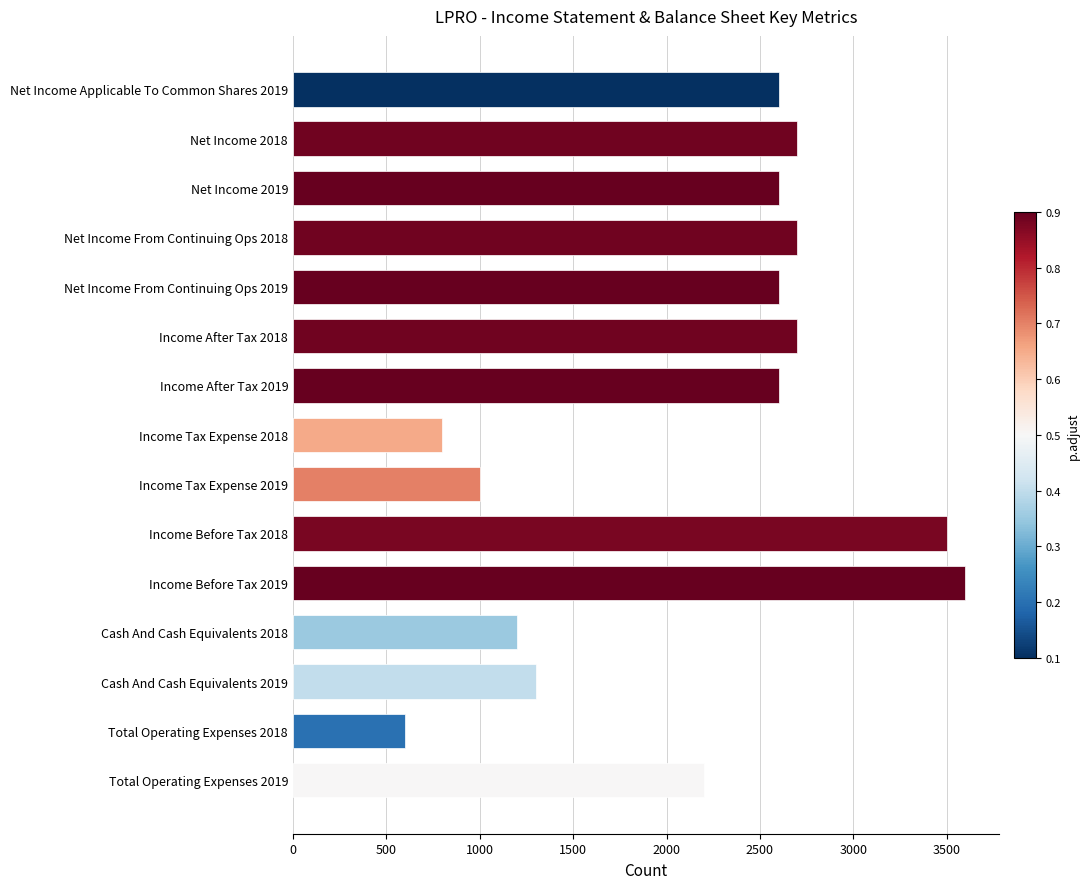

Reading bottom to top, what are all the values shown in this chart?

Total Operating Expenses 2019=2200	Total Operating Expenses 2018=600	Cash And Cash Equivalents 2019=1300	Cash And Cash Equivalents 2018=1200	Income Before Tax 2019=3600	Income Before Tax 2018=3500	Income Tax Expense 2019=1000	Income Tax Expense 2018=800	Income After Tax 2019=2600	Income After Tax 2018=2700	Net Income From Continuing Ops 2019=2600	Net Income From Continuing Ops 2018=2700	Net Income 2019=2600	Net Income 2018=2700	Net Income Applicable To Common Shares 2019=2600